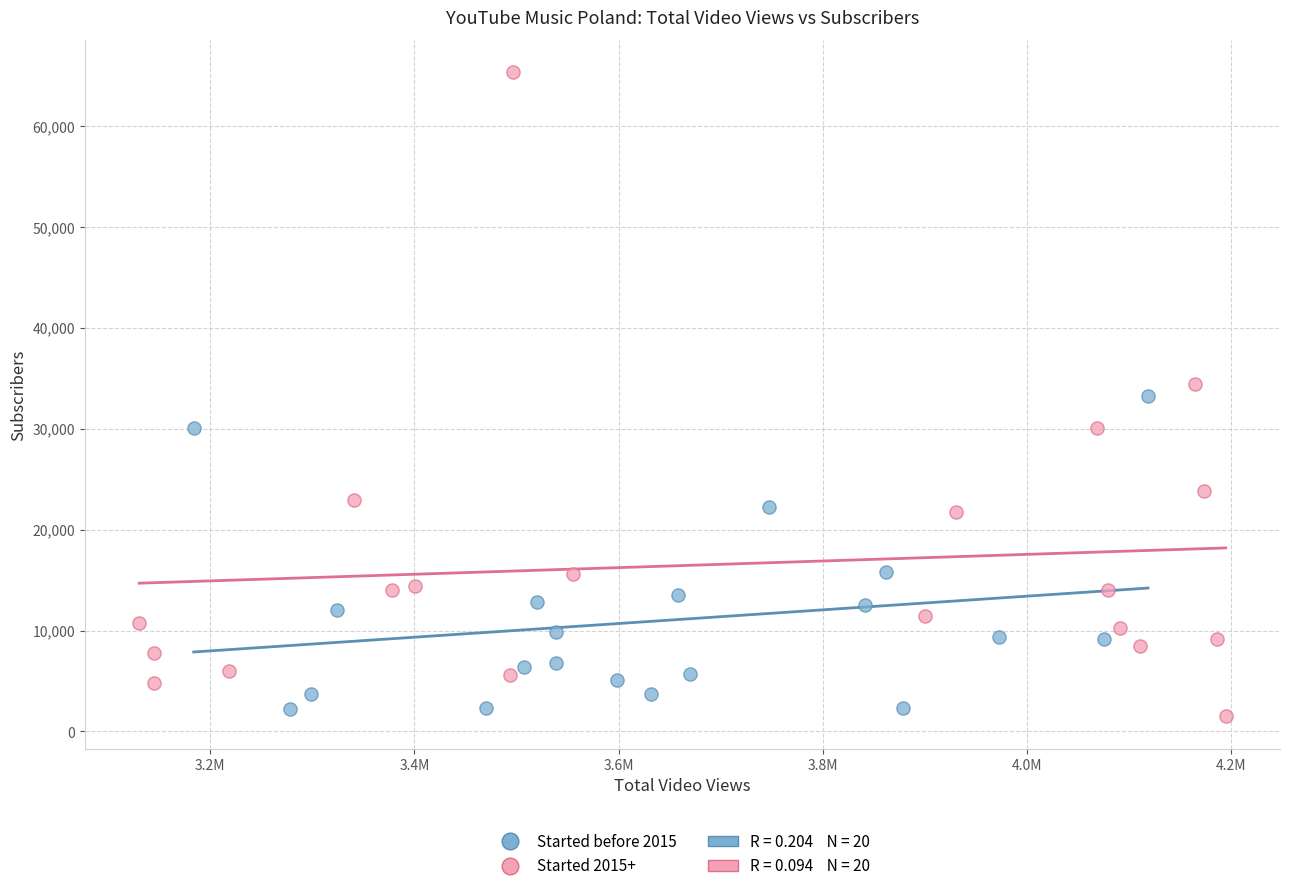

Which series has the largest Y range (max minus min)?

Started 2015+